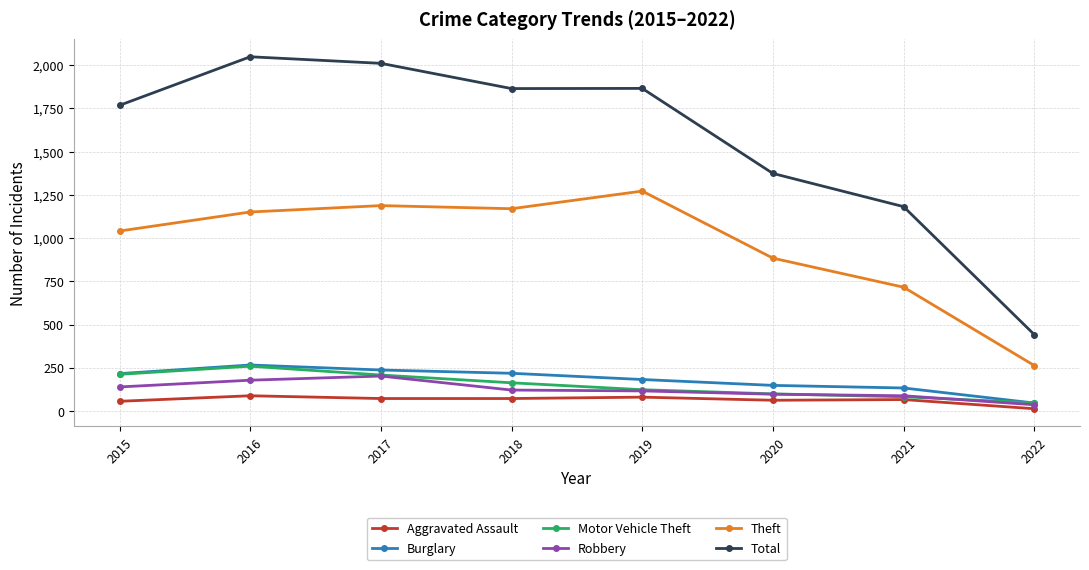

True or false: Motor Vehicle Theft and Total cross at least once.

False